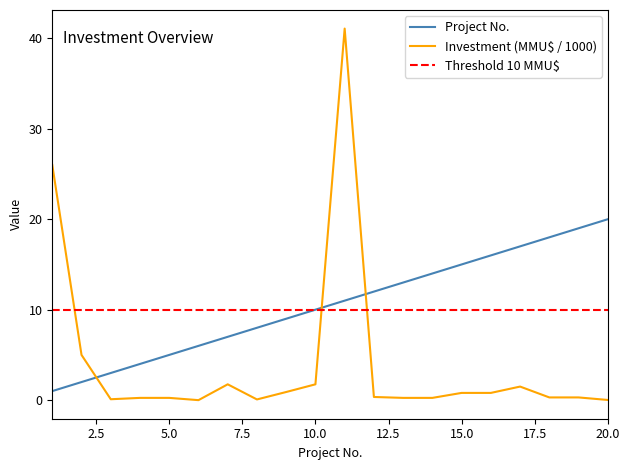

At which category is the sum across all series the highest?

11